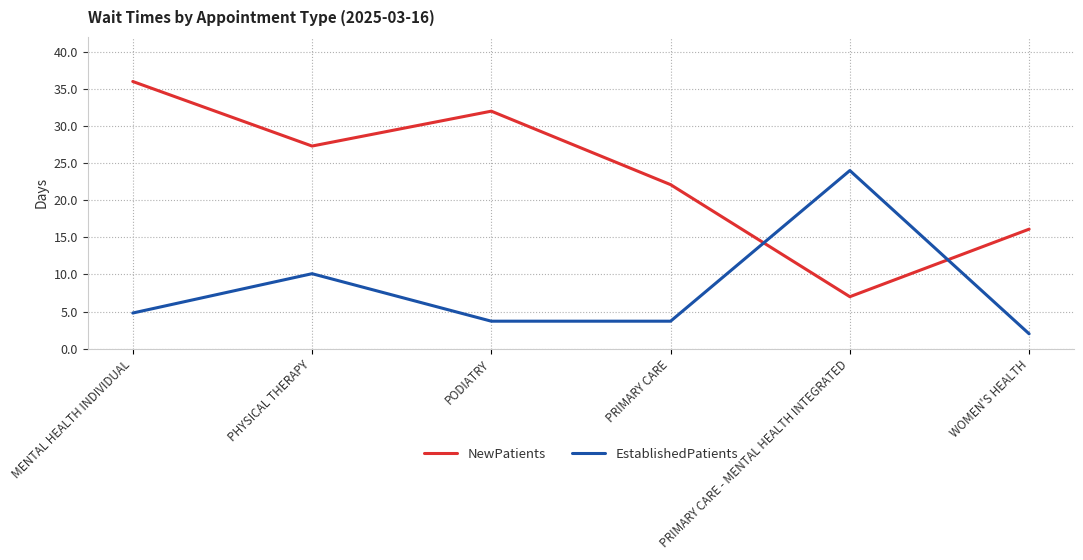

Reading left to right, extract all data points from this chart.

NewPatients: 36.0	27.3	32.0	22.1	7.0	16.1
EstablishedPatients: 4.8	10.1	3.7	3.7	24.0	2.0